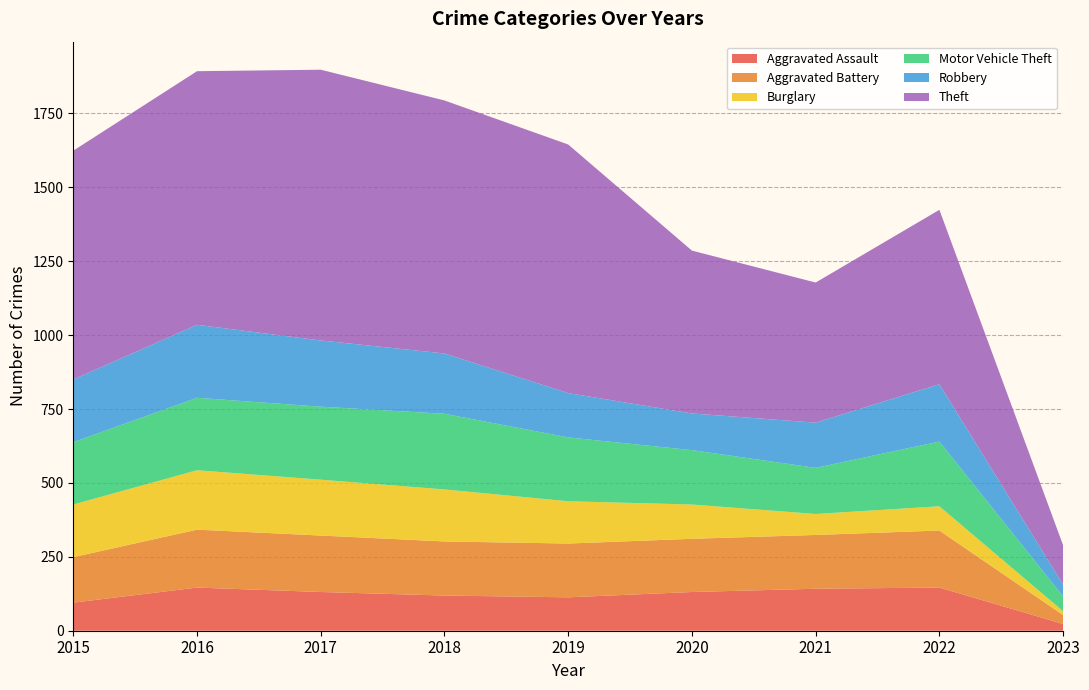

Reading right to left, extract all data points from this chart.

Aggravated Assault: 23	146	142	131	113	119	131	146	95
Aggravated Battery: 30	193	182	180	182	183	191	196	154
Burglary: 13	82	71	116	143	176	189	201	178
Motor Vehicle Theft: 50	219	156	184	216	256	247	245	211
Robbery: 40	194	153	124	150	204	224	247	212
Theft: 133	590	474	551	841	856	916	858	774